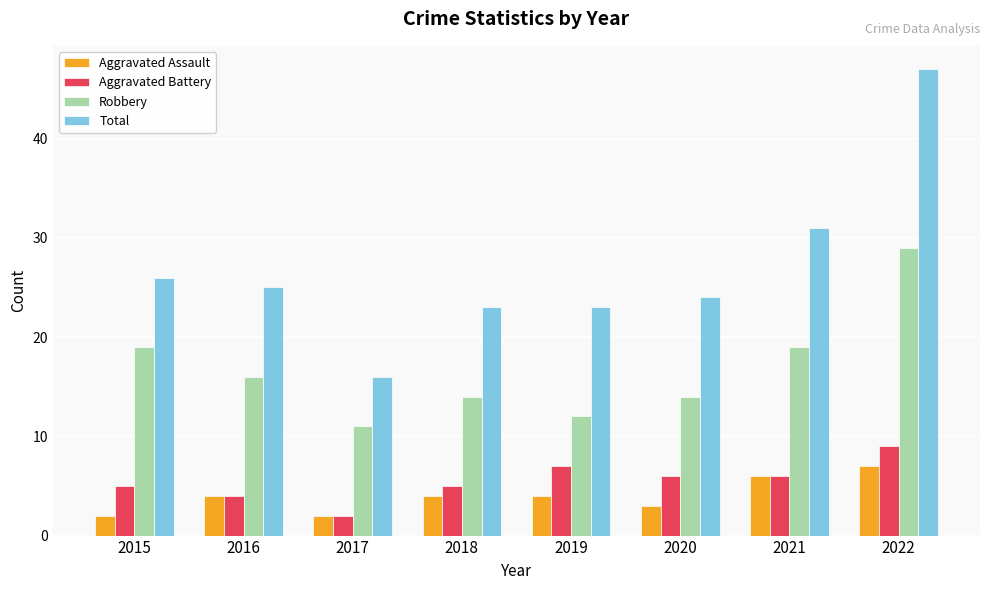

Which series has the largest range (max minus min)?

Total